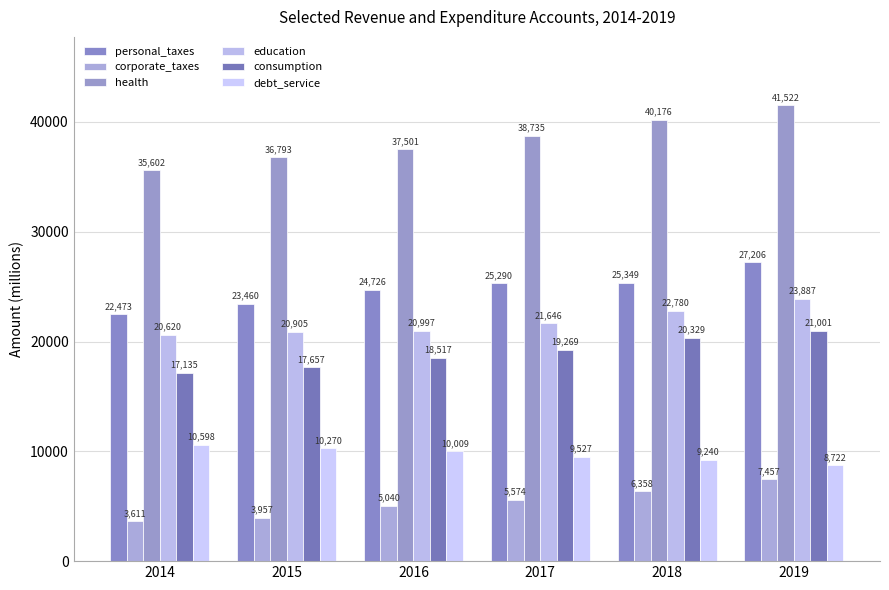

Which category has the highest value in the personal_taxes series?

2019